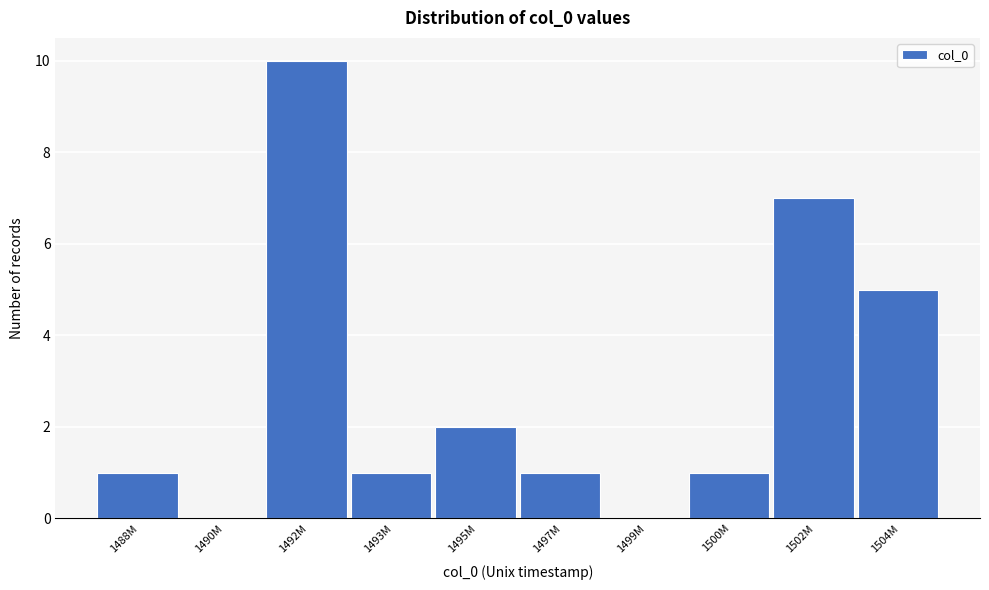

Reading right to left, what are all the values shown in this chart?

1504M=5	1502M=7	1500M=1	1499M=0	1497M=1	1495M=2	1493M=1	1492M=10	1490M=0	1488M=1